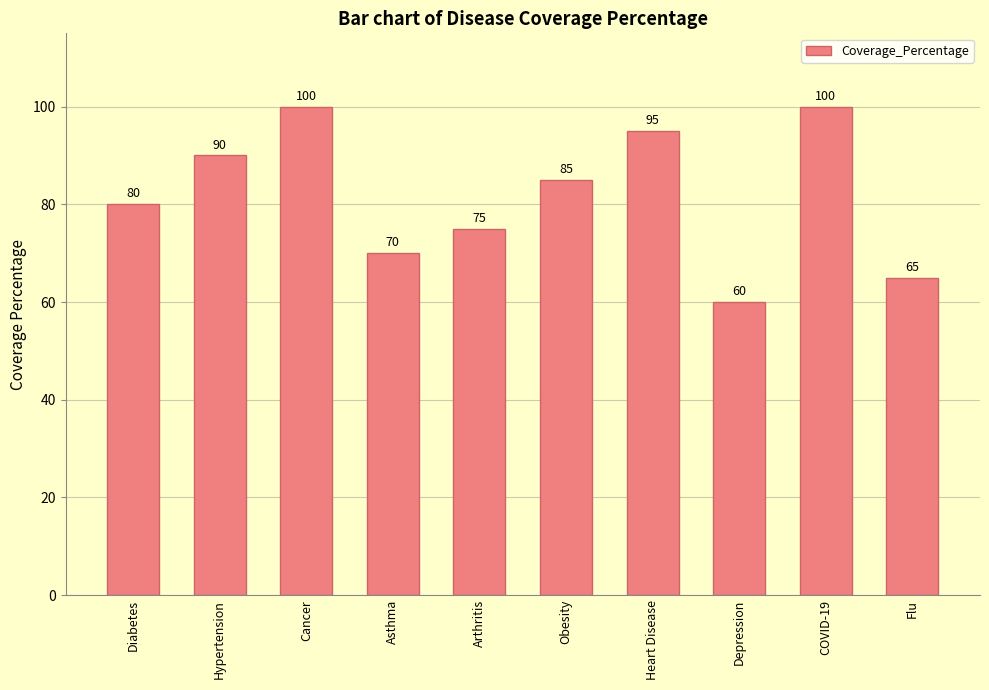

Reading right to left, what are all the values shown in this chart?

Flu=65	COVID-19=100	Depression=60	Heart Disease=95	Obesity=85	Arthritis=75	Asthma=70	Cancer=100	Hypertension=90	Diabetes=80